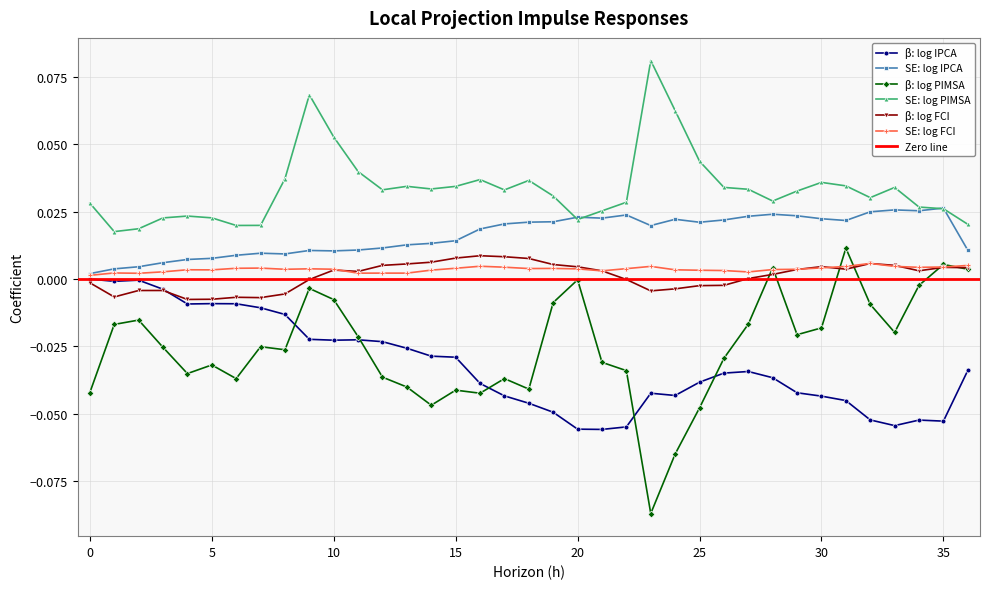

True or false: LP_b_lhs_log_pimsa and LP_se_lhs_log_ipca cross at least once.

False